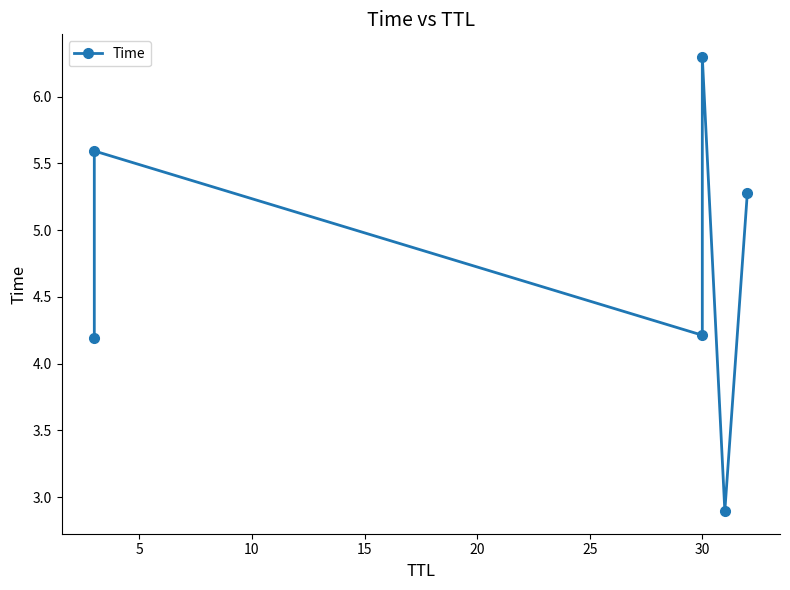

What is the greatest value displayed?

6.3